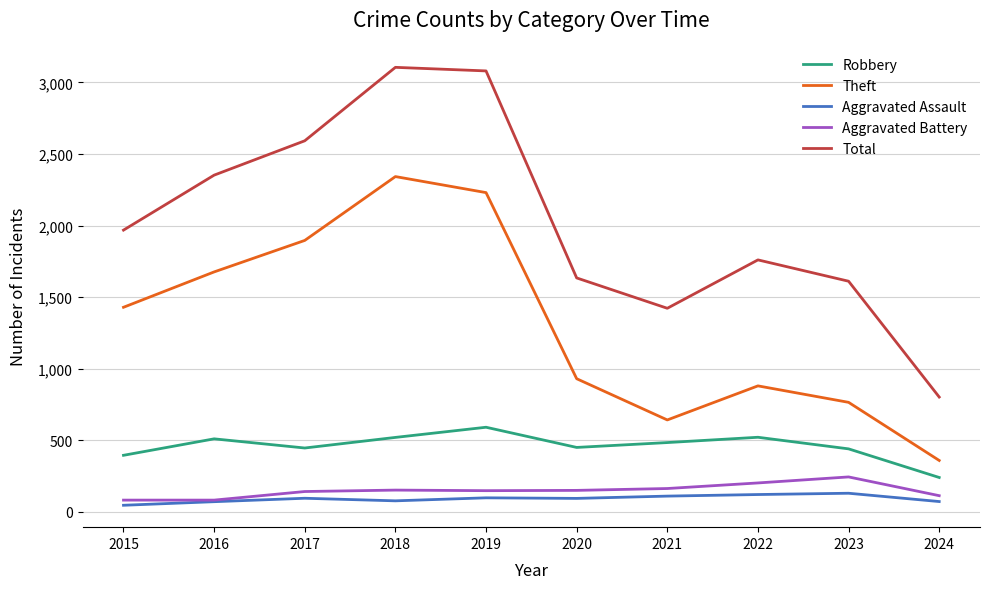

True or false: Theft has a value of 2994 at 2017.

False